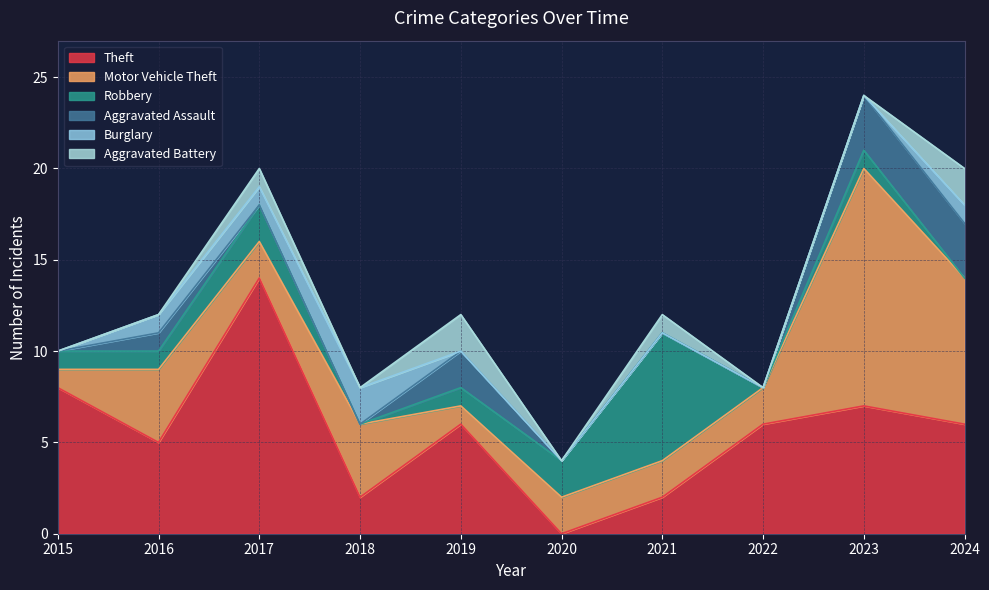

Reading right to left, what are all the values shown in this chart?

Theft: 2024=6	2023=7	2022=6	2021=2	2020=0	2019=6	2018=2	2017=14	2016=5	2015=8
Motor Vehicle Theft: 2024=8	2023=13	2022=2	2021=2	2020=2	2019=1	2018=4	2017=2	2016=4	2015=1
Robbery: 2024=0	2023=1	2022=0	2021=7	2020=2	2019=1	2018=0	2017=2	2016=1	2015=1
Aggravated Assault: 2024=3	2023=3	2022=0	2021=0	2020=0	2019=2	2018=0	2017=0	2016=1	2015=0
Burglary: 2024=1	2023=0	2022=0	2021=0	2020=0	2019=0	2018=2	2017=1	2016=1	2015=0
Aggravated Battery: 2024=2	2023=0	2022=0	2021=1	2020=0	2019=2	2018=0	2017=1	2016=0	2015=0